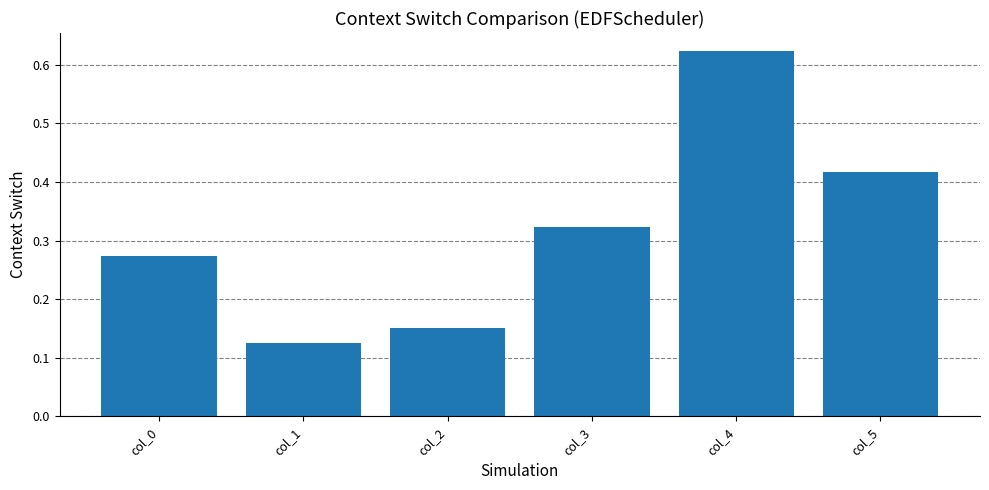

What is the difference between the maximum and minimum values?

0.5